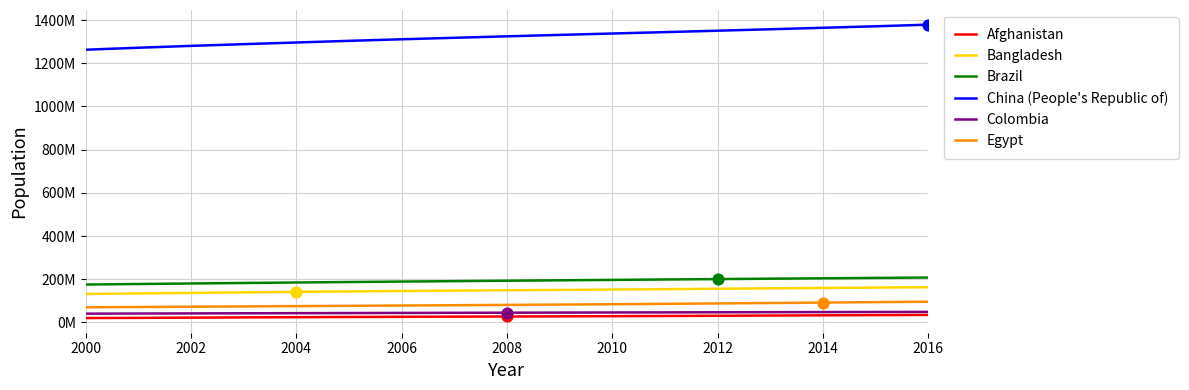

Does the chart have visible grid lines?

Yes